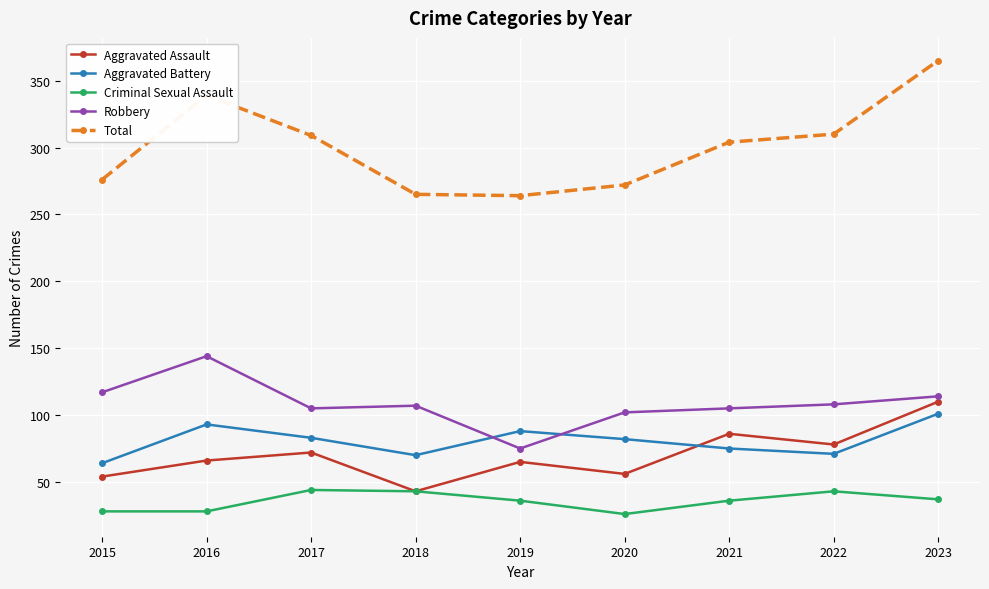

What is the value of the Robbery point at the 6th from the left?

102